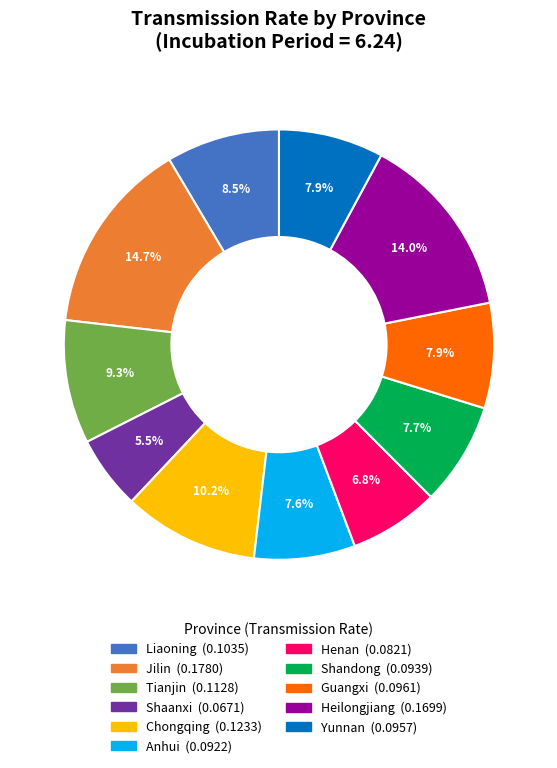

Does Guangxi represent more than half of the total?

No